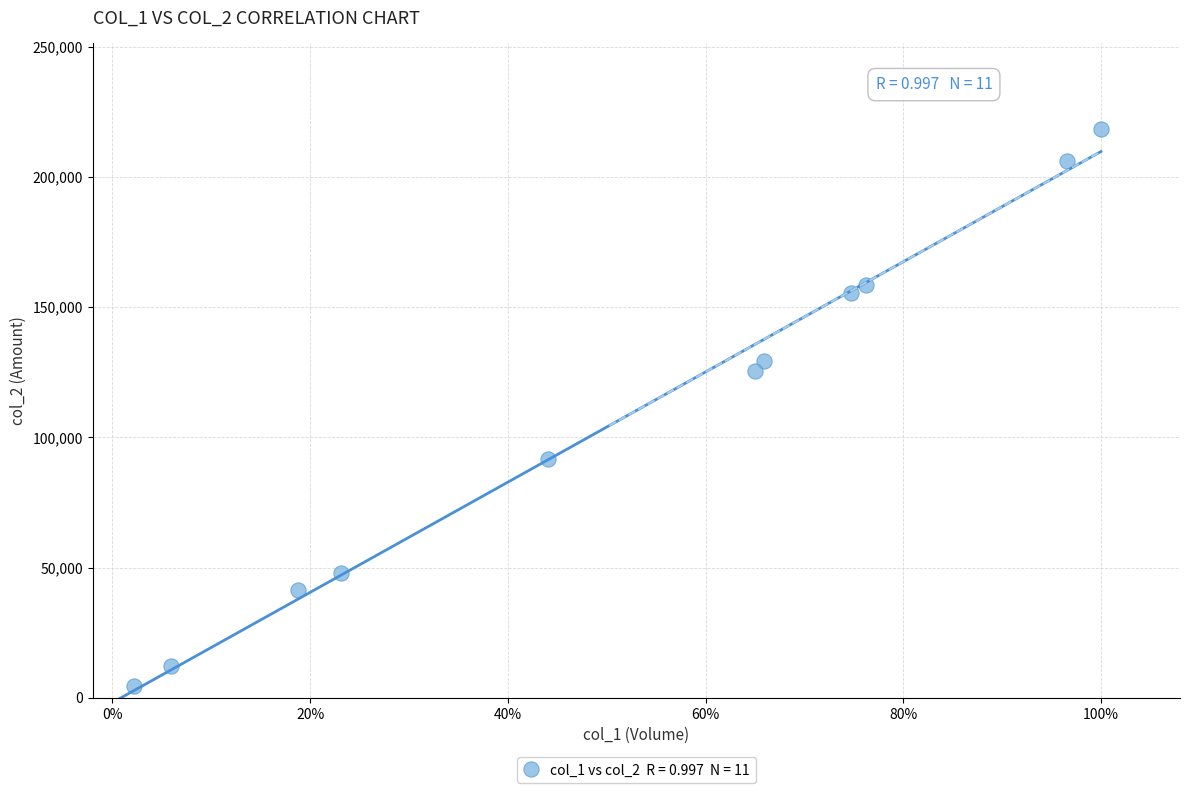

What Y value in the scatter plot is closest to 111490?

125480